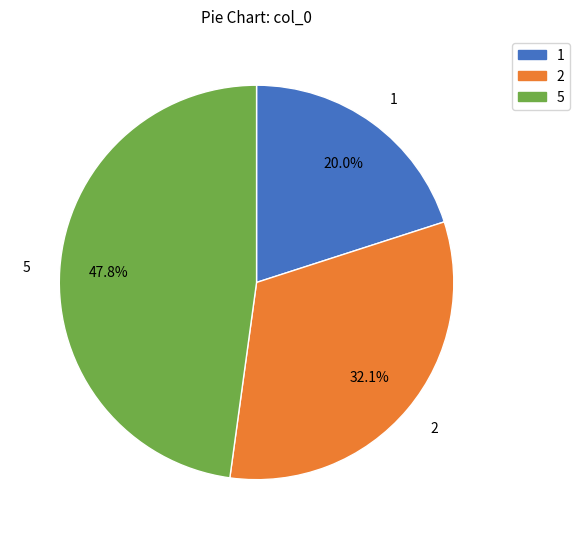

Which category has the smallest portion of the pie?

1